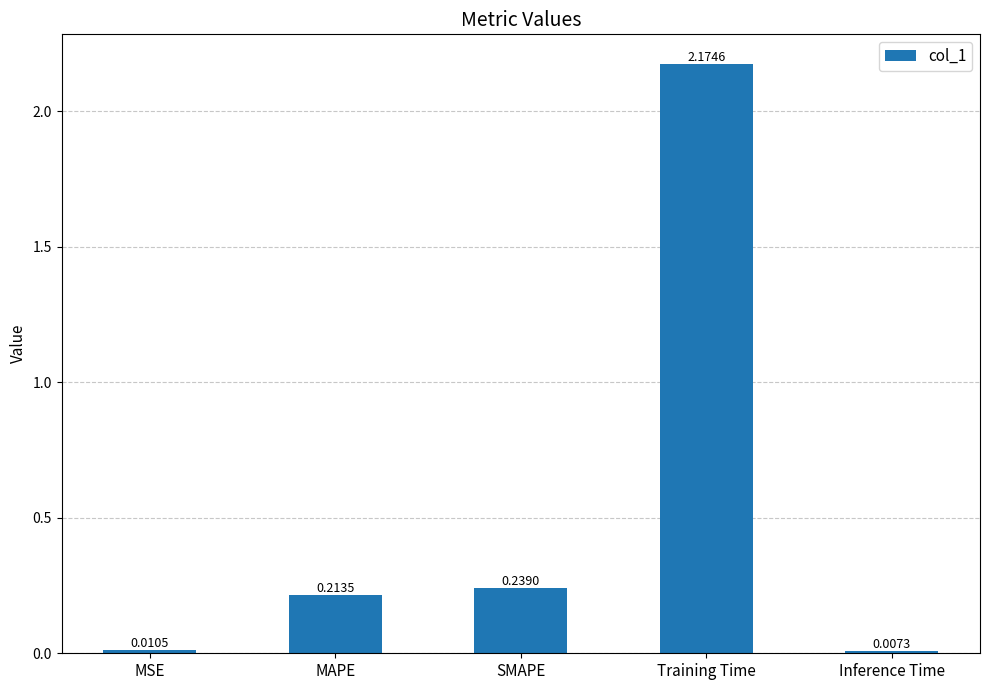

Where is the data nearest to the value 1?

SMAPE